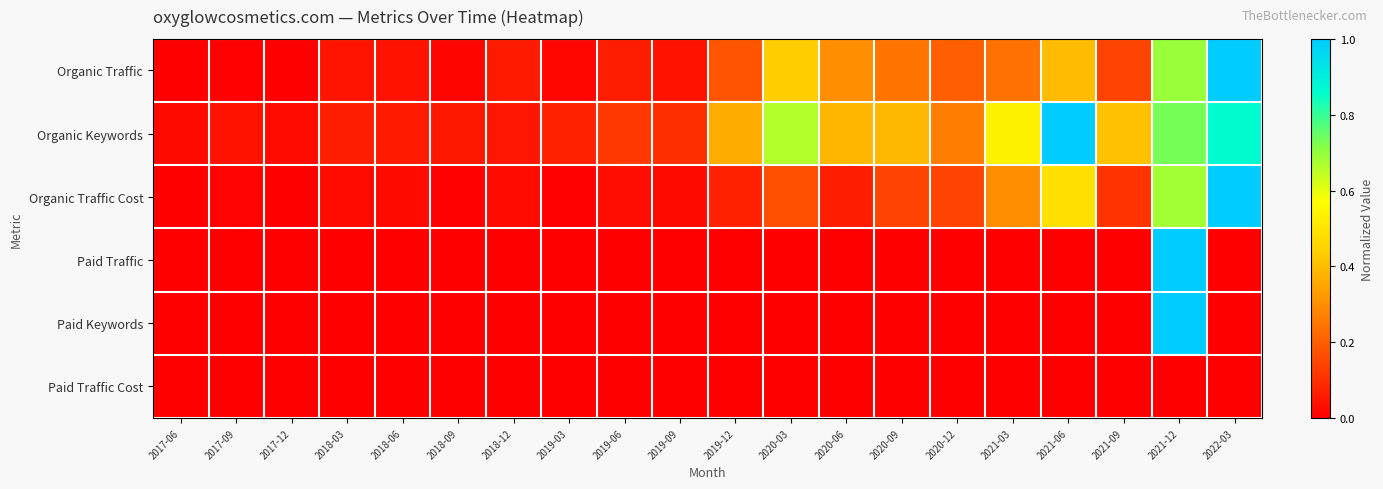

Reading left to right, what are all the values shown in this chart?

Organic Traffic: 2017-06=0.0	2017-09=0.0	2017-12=0.0	2018-03=0.0	2018-06=0.0	2018-09=0.0	2018-12=0.1	2019-03=0.0	2019-06=0.1	2019-09=0.0	2019-12=0.2	2020-03=0.4	2020-06=0.3	2020-09=0.2	2020-12=0.2	2021-03=0.2	2021-06=0.4	2021-09=0.1	2021-12=0.7	2022-03=1.0
Organic Keywords: 2017-06=0.0	2017-09=0.0	2017-12=0.0	2018-03=0.1	2018-06=0.1	2018-09=0.1	2018-12=0.0	2019-03=0.1	2019-06=0.1	2019-09=0.1	2019-12=0.4	2020-03=0.7	2020-06=0.4	2020-09=0.4	2020-12=0.3	2021-03=0.5	2021-06=1.0	2021-09=0.4	2021-12=0.7	2022-03=0.9
Organic Traffic Cost: 2017-06=0.0	2017-09=0.0	2017-12=0.0	2018-03=0.0	2018-06=0.0	2018-09=0.0	2018-12=0.0	2019-03=0.0	2019-06=0.0	2019-09=0.0	2019-12=0.1	2020-03=0.2	2020-06=0.1	2020-09=0.1	2020-12=0.1	2021-03=0.3	2021-06=0.5	2021-09=0.1	2021-12=0.7	2022-03=1.0
Paid Traffic: 2017-06=0.0	2017-09=0.0	2017-12=0.0	2018-03=0.0	2018-06=0.0	2018-09=0.0	2018-12=0.0	2019-03=0.0	2019-06=0.0	2019-09=0.0	2019-12=0.0	2020-03=0.0	2020-06=0.0	2020-09=0.0	2020-12=0.0	2021-03=0.0	2021-06=0.0	2021-09=0.0	2021-12=1.0	2022-03=0.0
Paid Keywords: 2017-06=0.0	2017-09=0.0	2017-12=0.0	2018-03=0.0	2018-06=0.0	2018-09=0.0	2018-12=0.0	2019-03=0.0	2019-06=0.0	2019-09=0.0	2019-12=0.0	2020-03=0.0	2020-06=0.0	2020-09=0.0	2020-12=0.0	2021-03=0.0	2021-06=0.0	2021-09=0.0	2021-12=1.0	2022-03=0.0
Paid Traffic Cost: 2017-06=0.0	2017-09=0.0	2017-12=0.0	2018-03=0.0	2018-06=0.0	2018-09=0.0	2018-12=0.0	2019-03=0.0	2019-06=0.0	2019-09=0.0	2019-12=0.0	2020-03=0.0	2020-06=0.0	2020-09=0.0	2020-12=0.0	2021-03=0.0	2021-06=0.0	2021-09=0.0	2021-12=0.0	2022-03=0.0